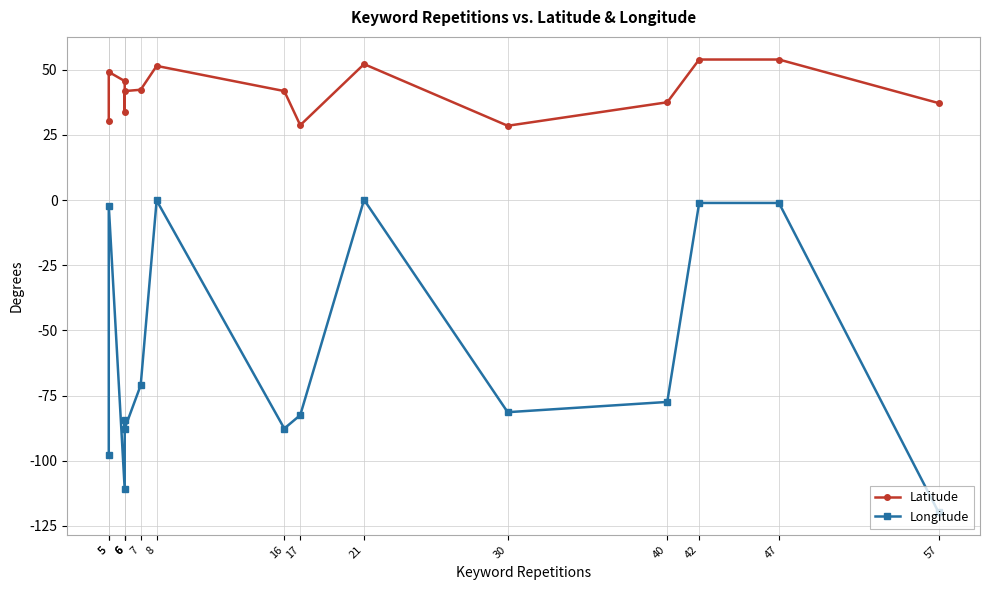

Rank the series by their maximum value, from lowest to highest.

Longitude, Latitude